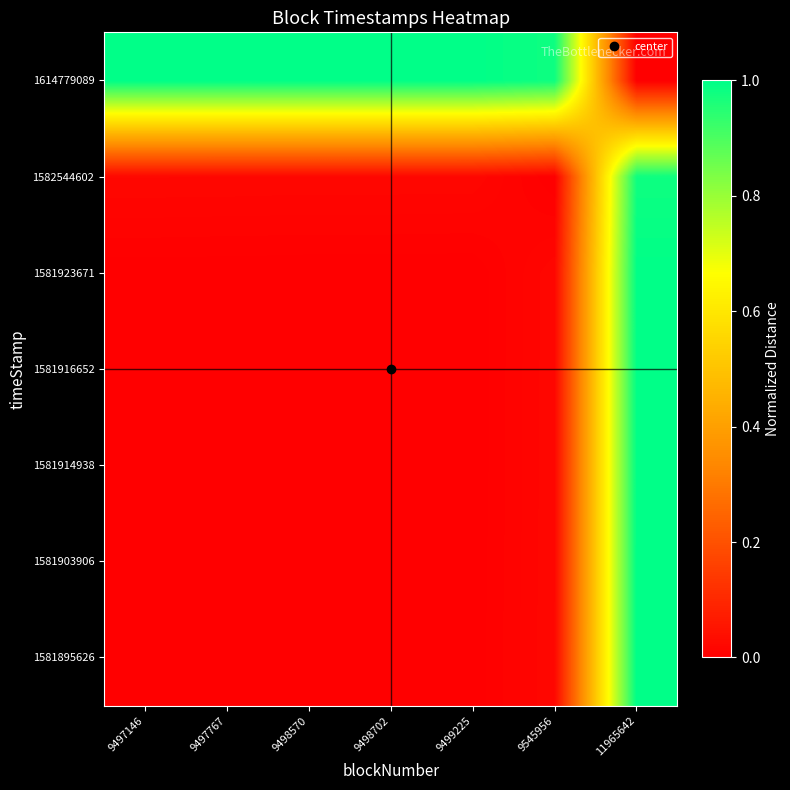

Reading right to left, extract all data points from this chart.

1581895626: 11965642=1.0	9545956=0.0	9499225=0.0	9498702=0.0	9498570=0.0	9497767=0.0	9497146=0.0
1581903906: 11965642=1.0	9545956=0.0	9499225=0.0	9498702=0.0	9498570=0.0	9497767=0.0	9497146=0.0
1581914938: 11965642=1.0	9545956=0.0	9499225=0.0	9498702=0.0	9498570=0.0	9497767=0.0	9497146=0.0
1581916652: 11965642=1.0	9545956=0.0	9499225=0.0	9498702=0.0	9498570=0.0	9497767=0.0	9497146=0.0
1581923671: 11965642=1.0	9545956=0.0	9499225=0.0	9498702=0.0	9498570=0.0	9497767=0.0	9497146=0.0
1582544602: 11965642=1.0	9545956=0.0	9499225=0.0	9498702=0.0	9498570=0.0	9497767=0.0	9497146=0.0
1614779089: 11965642=0.0	9545956=1.0	9499225=1.0	9498702=1.0	9498570=1.0	9497767=1.0	9497146=1.0